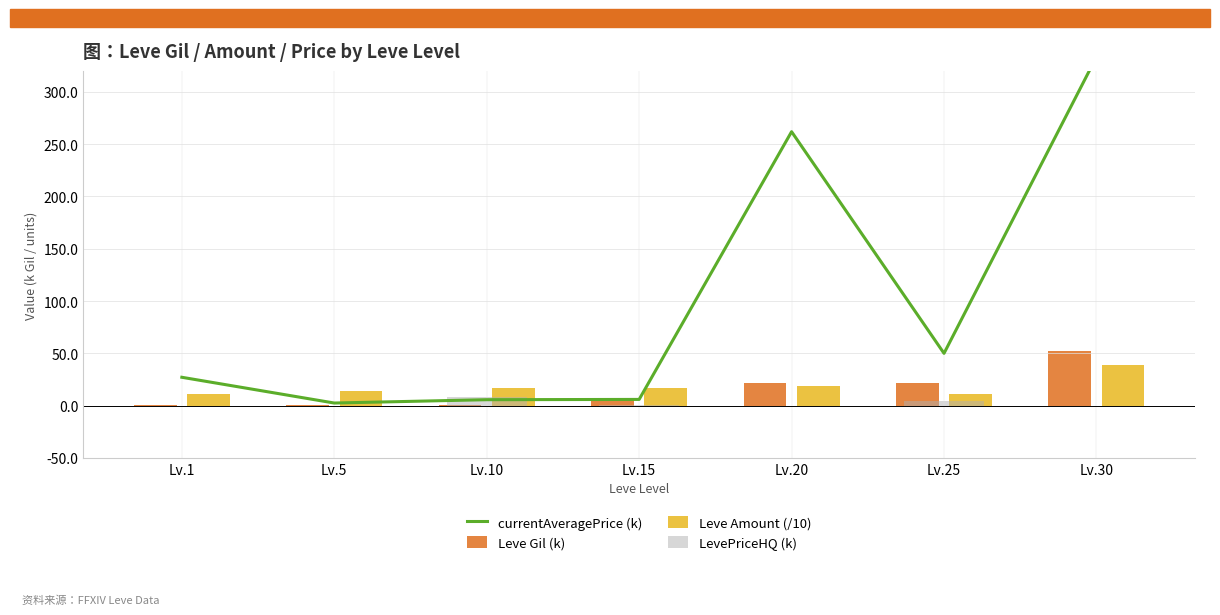

How many groups of bars are there?

7